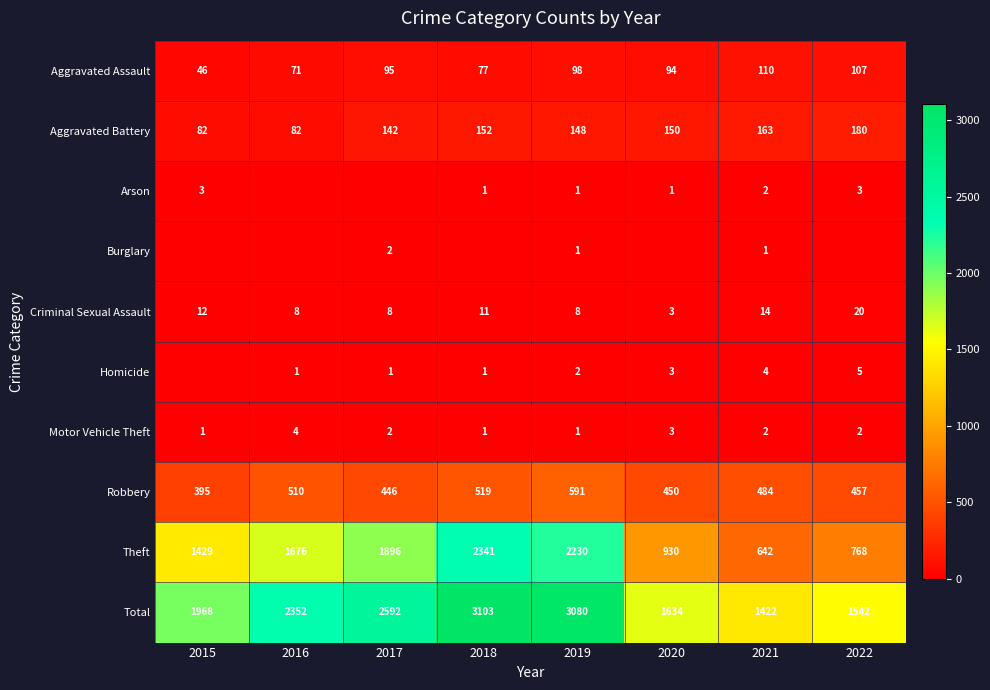

The Criminal Sexual Assault series shows 2 at 2017. True or false?

False